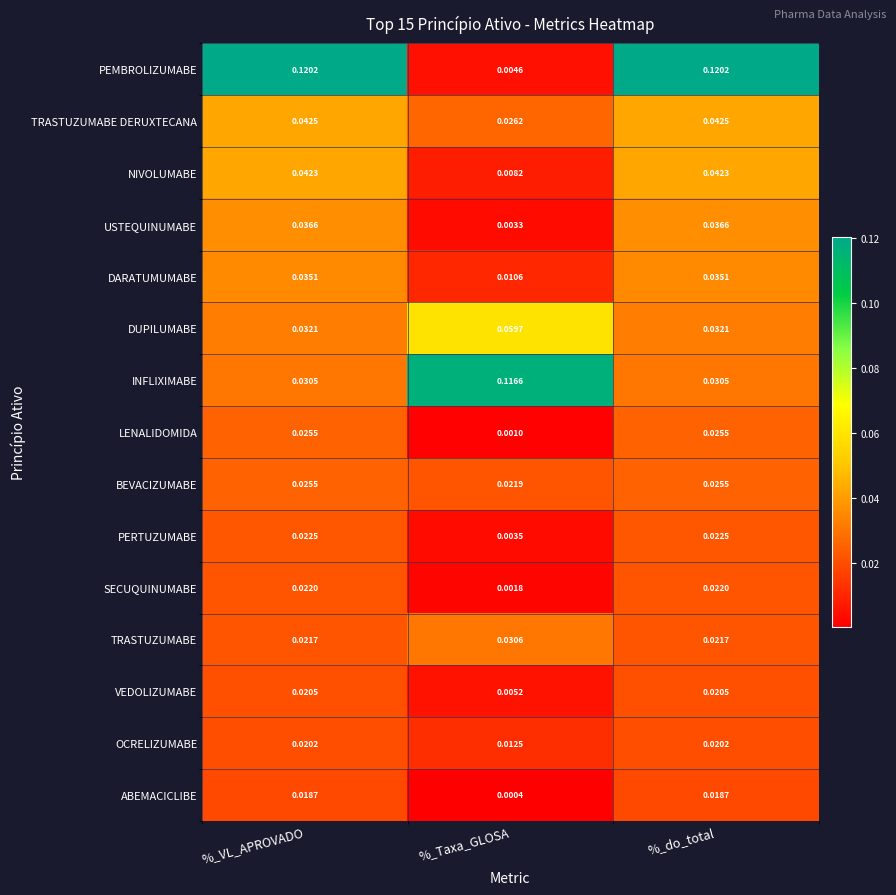

Which label corresponds to the smallest value in the chart?

%_Taxa_GLOSA